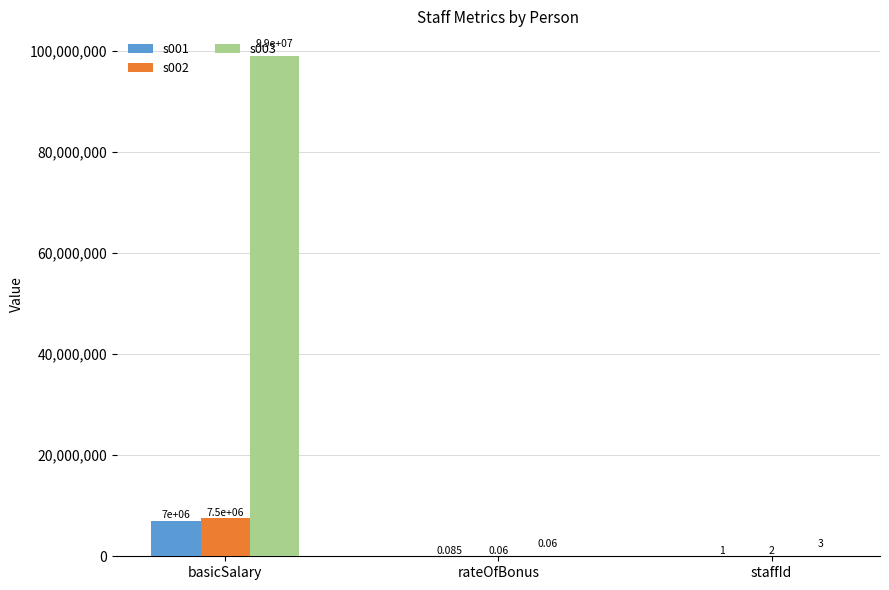

Are the bars horizontal?

No